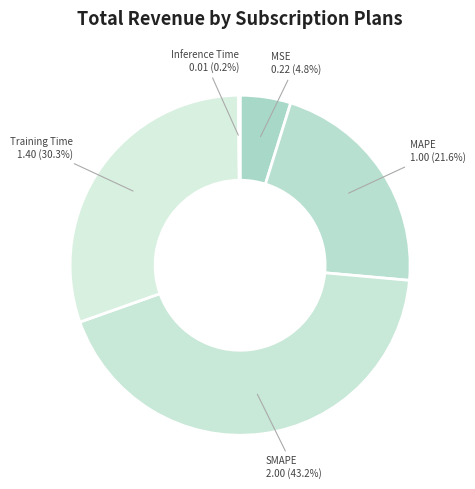

Which has a higher value, MAPE or SMAPE?

SMAPE